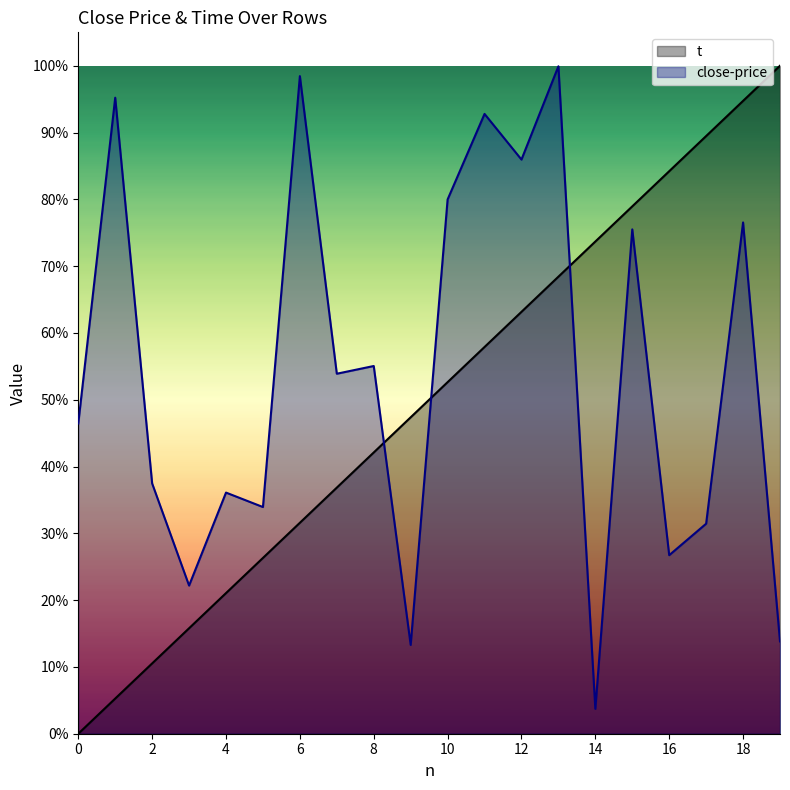

Which label corresponds to the largest value in the chart?

19